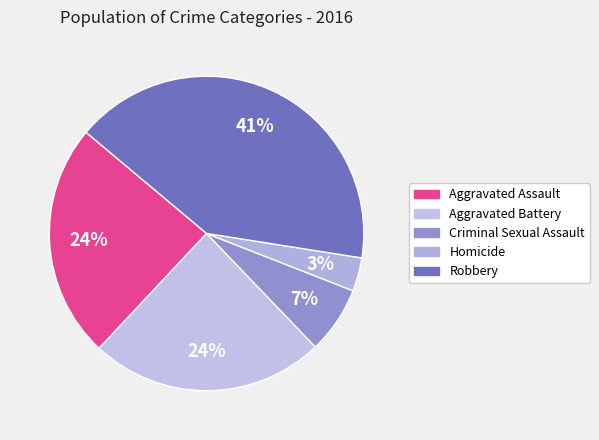

What is the largest slice in the pie chart?

Robbery